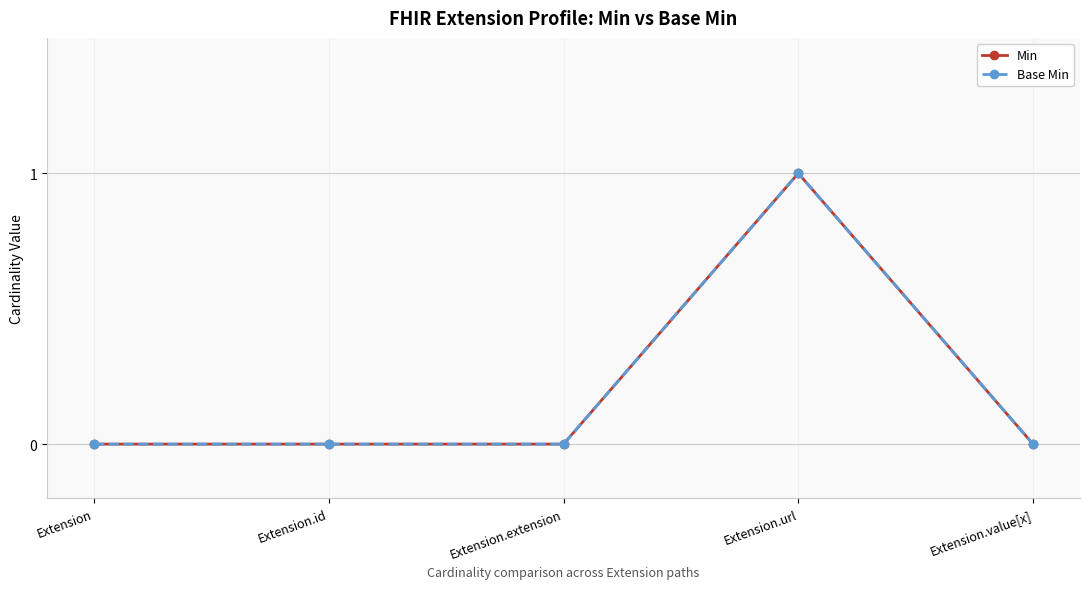

Is this an area chart (filled region under the line)?

No